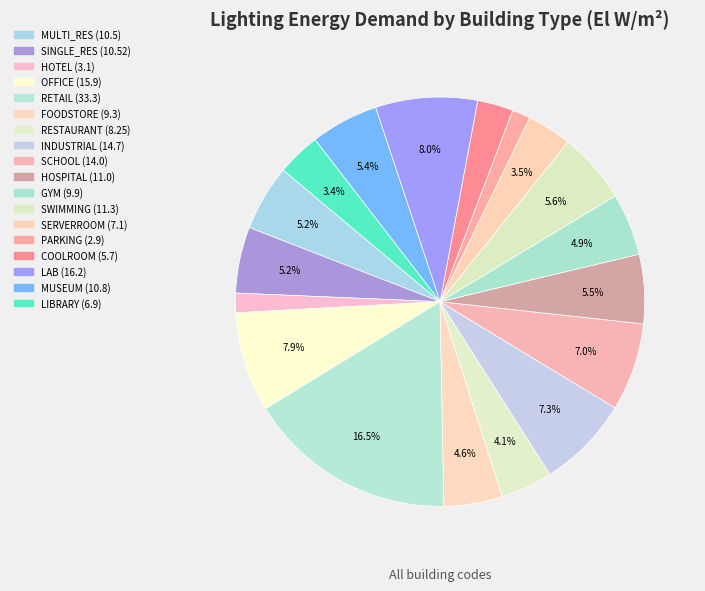

How many segments does this pie chart have?

18